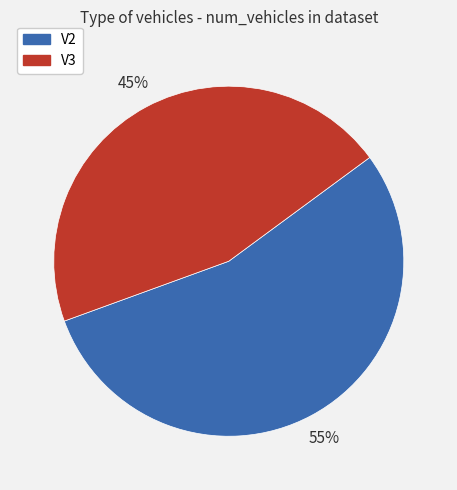

The V3 slice represents 55% of the pie. True or false?

False